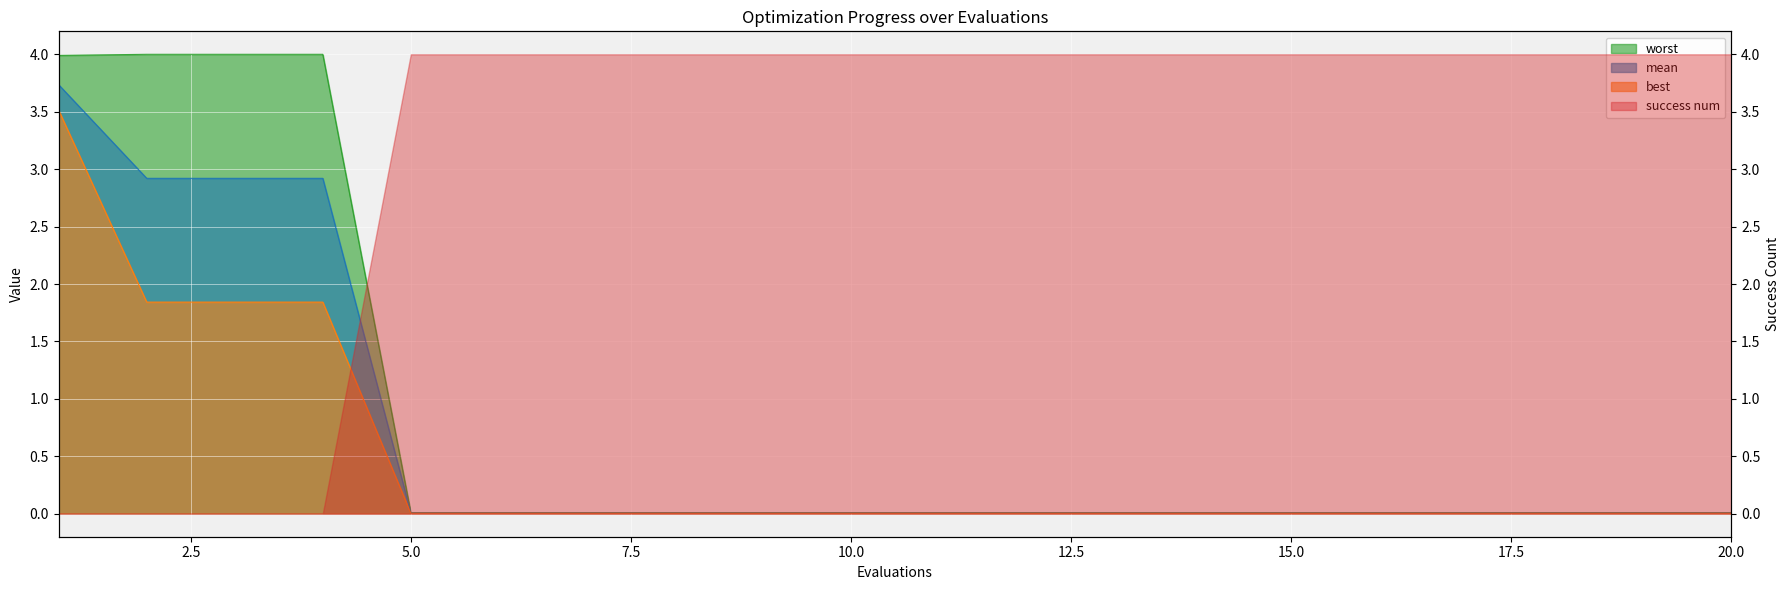

The mean series shows 0.0 at 10. True or false?

False